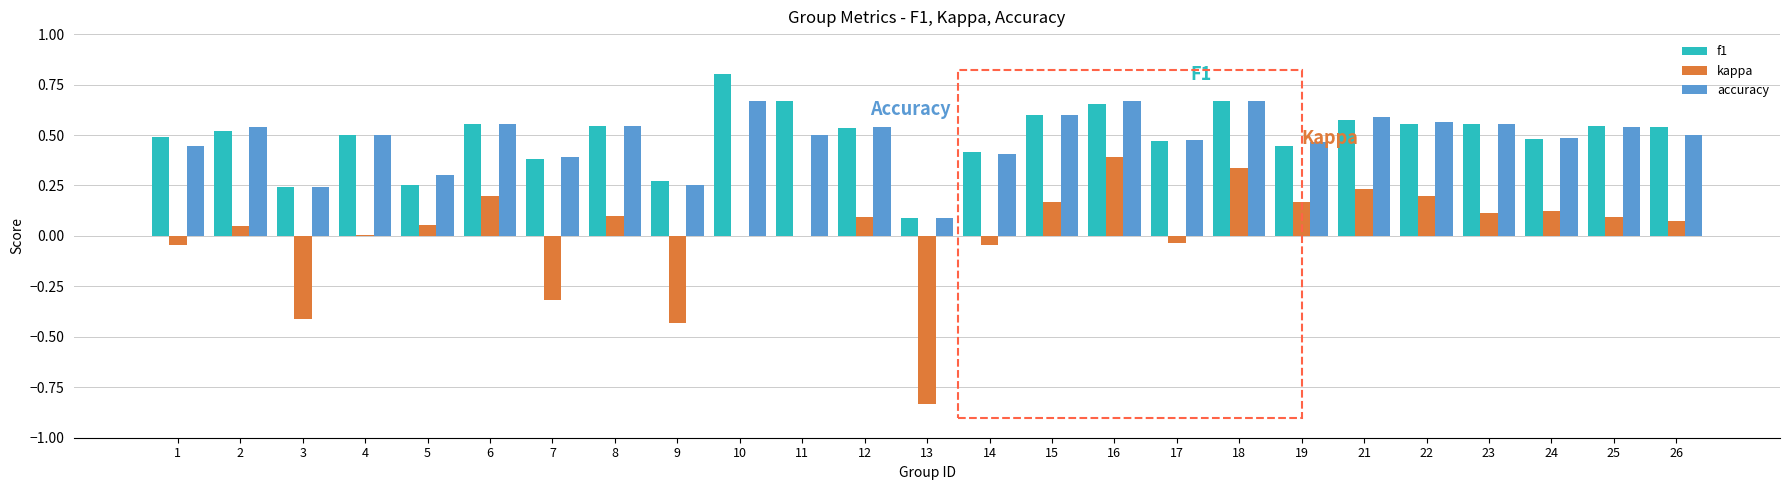

Between 1 and 15, which series saw the biggest shift?

kappa